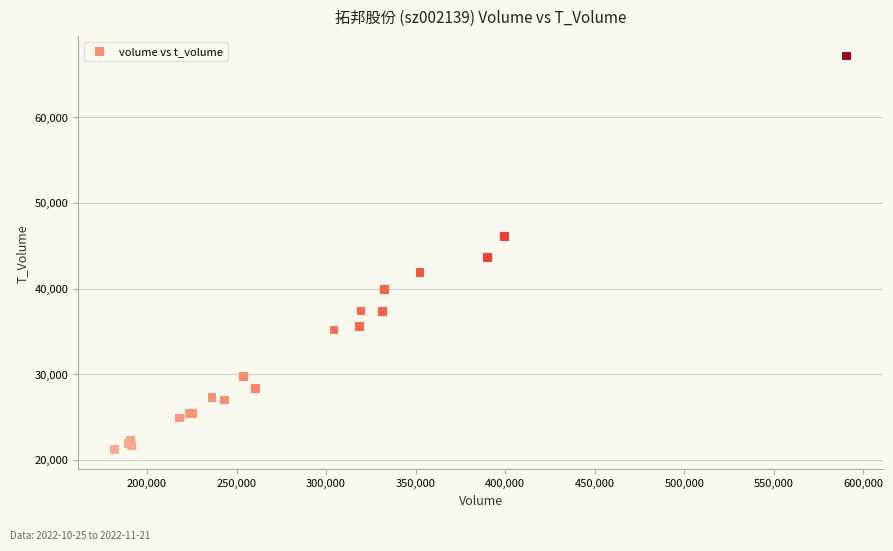

What Y value in the scatter plot is closest to 44177?

43607